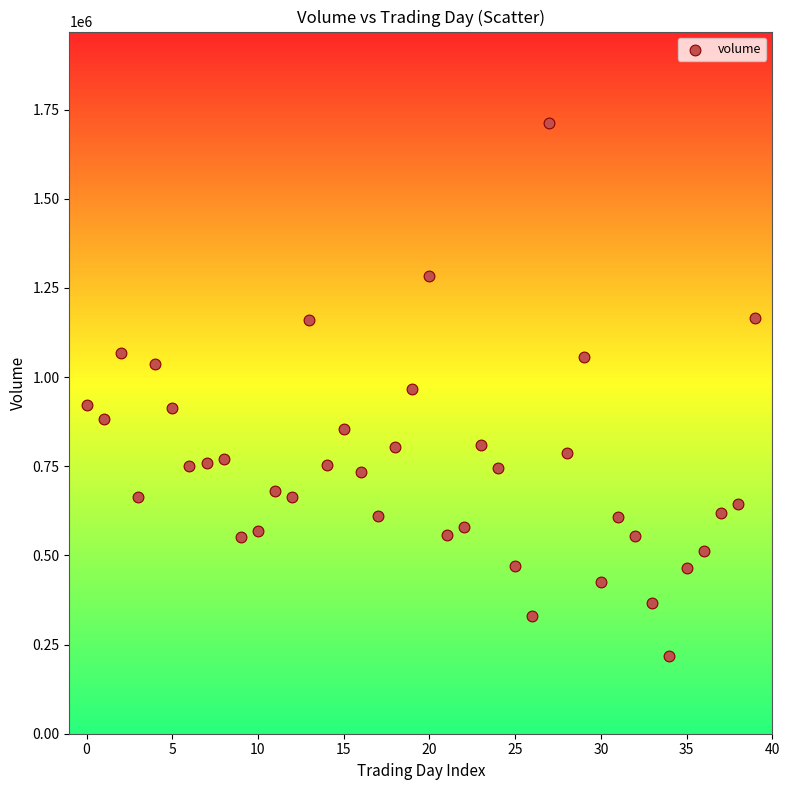

What is the range of Y values (max minus min)?

1493786